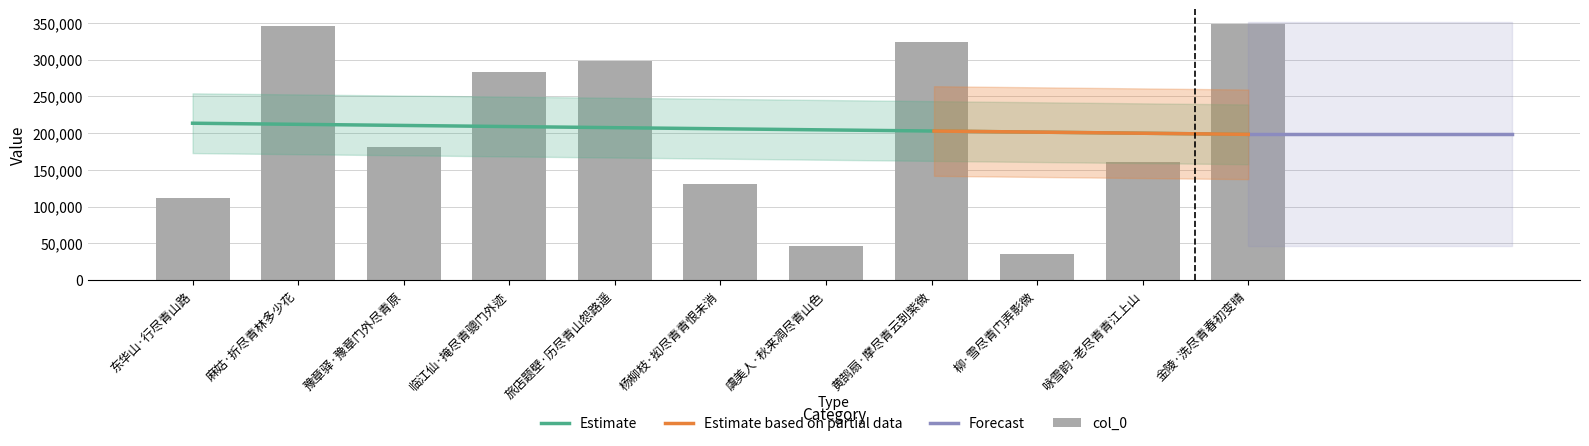

Reading left to right, extract all data points from this chart.

东华山·行尽青山路=111495	麻姑·折尽青林多少花=346474	豫章驿·豫章门外尽青原=181294	临江仙·掩尽青骢门外迹=282582	旅店题壁·历尽青山怨路遥=298753	杨柳枝·抝尽青青恨未消=130328	虞美人·秋来凋尽青山色=45947	黄鹄扇·摩尽青云到紫微=323961	柳·雪尽青门弄影微=35668	咏雪韵·老尽青青江上山=160791	金陵·洗尽青春初变晴=348098